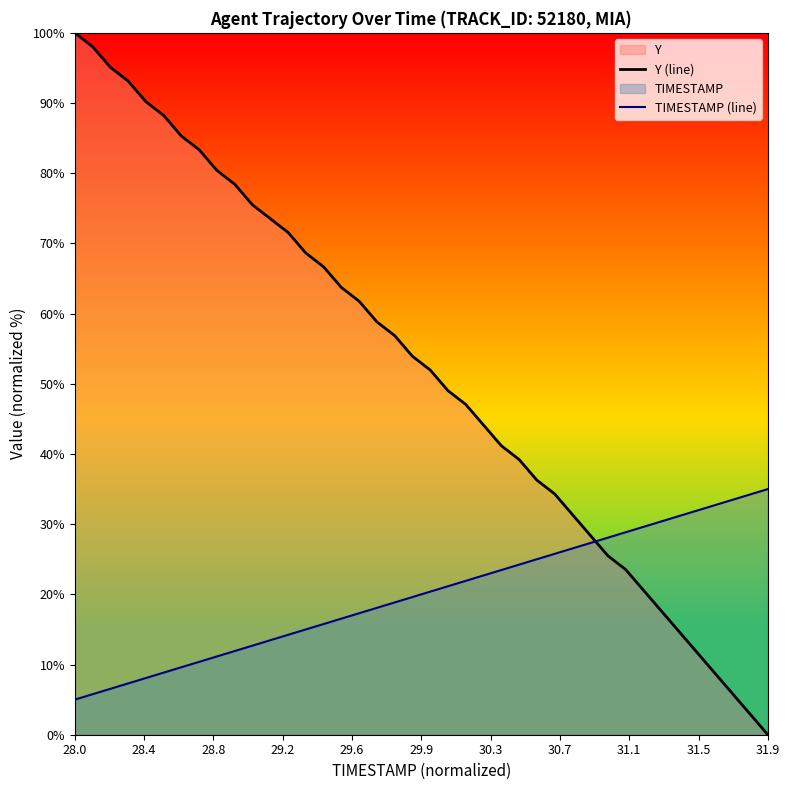

What is the maximum value for TIMESTAMP (line)?

35.0